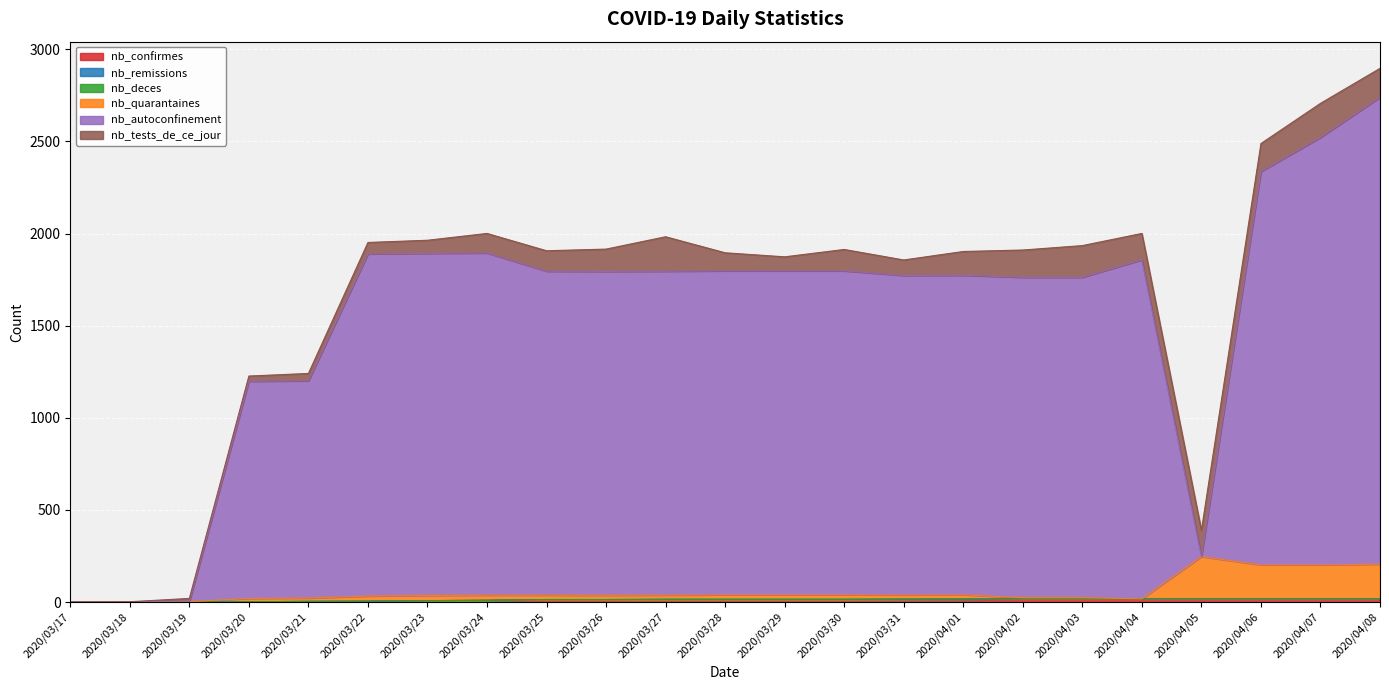

Which series has the largest total across all categories?

nb_autoconfinement